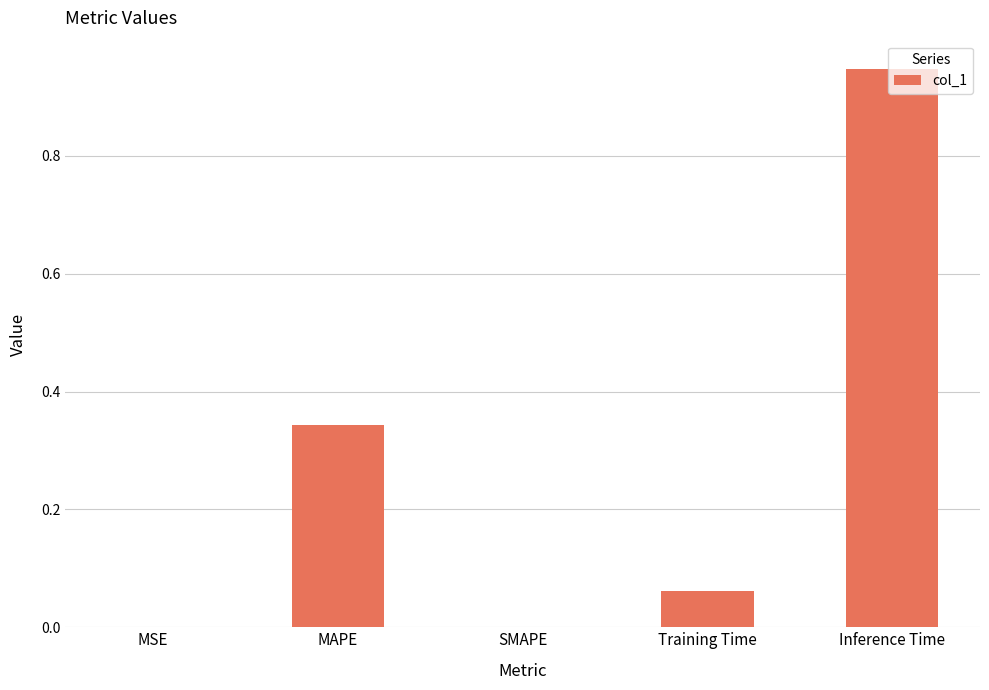

Which category has the highest value across all series?

Inference Time